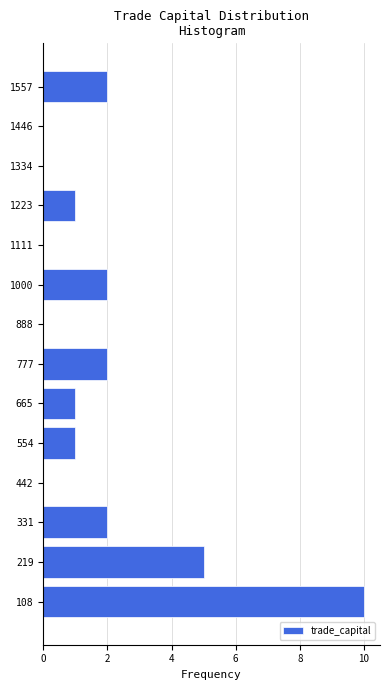

Reading top to bottom, transcribe all the data shown in this chart.

1557=2	1446=0	1334=0	1223=1	1111=0	1000=2	888=0	777=2	665=1	554=1	442=0	331=2	219=5	108=10